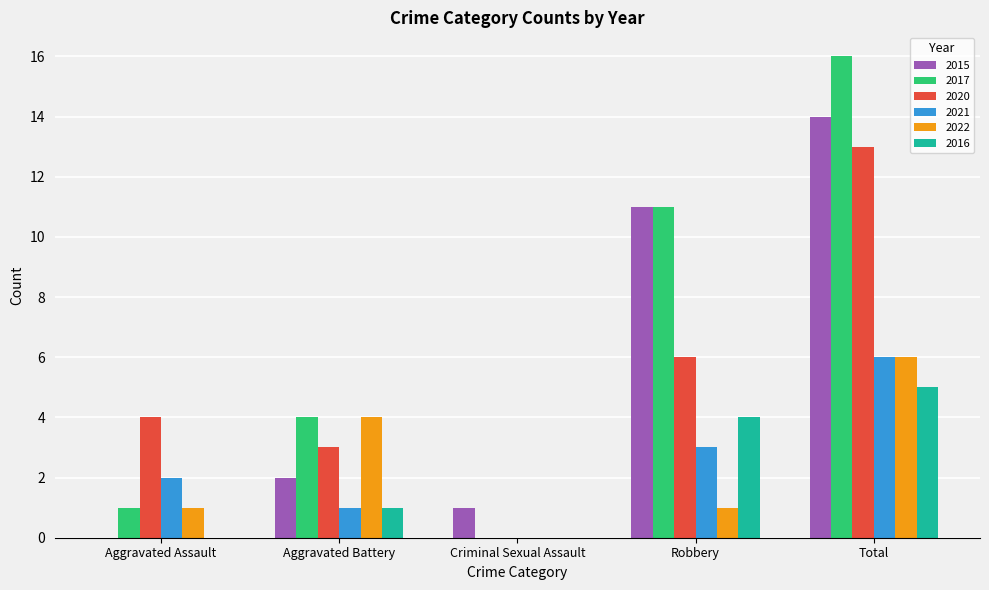

Which series has the largest total across all categories?

2017